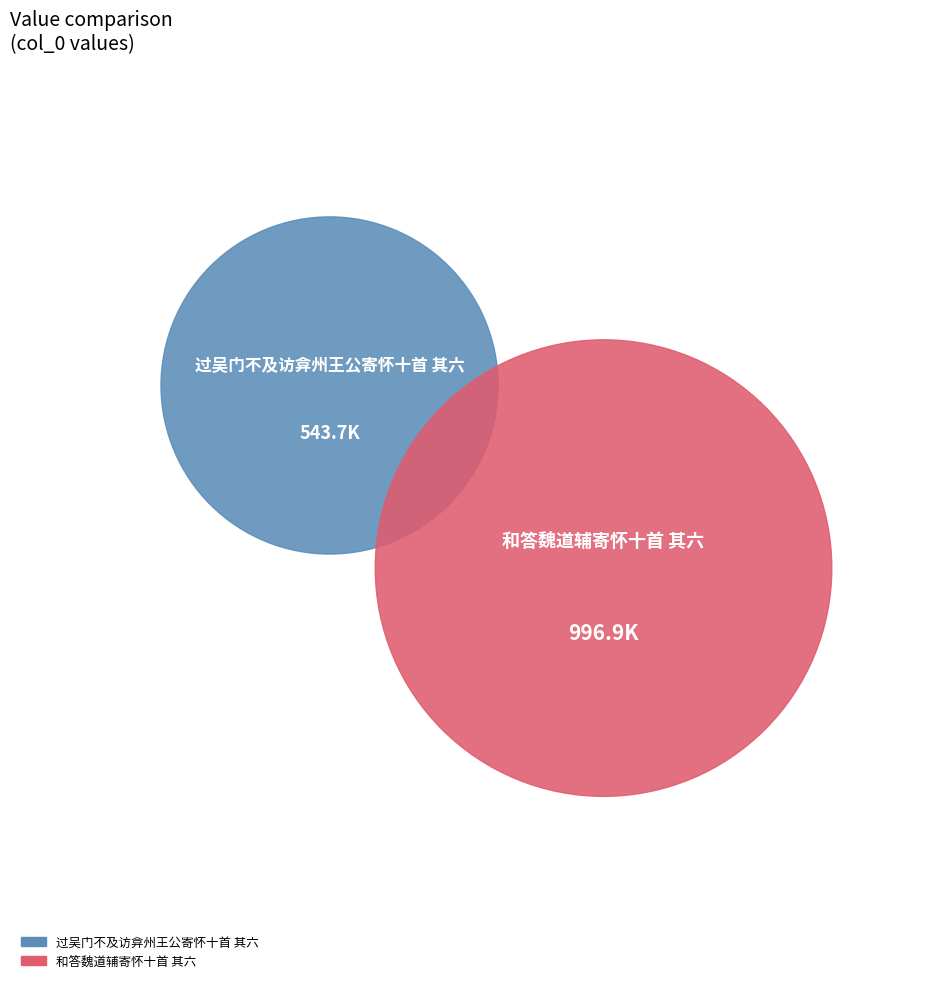

To the nearest percent, what portion does 和答魏道辅寄怀十首 其六 represent?

65%